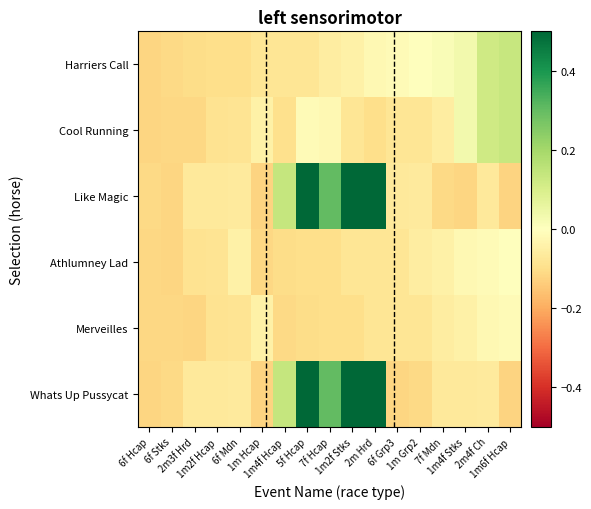

Reading right to left, extract all data points from this chart.

Harriers Call: 1m6f Hcap=0.1	2m4f Ch=0.1	1m4f Stks=0.0	7f Mdn=0.0	1m Grp2=-0.0	6f Grp3=-0.0	2m Hrd=-0.0	1m2f Stks=-0.0	7f Hcap=-0.1	5f Hcap=-0.1	1m4f Hcap=-0.1	1m Hcap=-0.1	6f Mdn=-0.1	1m2f Hcap=-0.1	2m3f Hrd=-0.1	6f Stks=-0.1	6f Hcap=-0.1
Cool Running: 1m6f Hcap=0.1	2m4f Ch=0.1	1m4f Stks=0.0	7f Mdn=-0.1	1m Grp2=-0.1	6f Grp3=-0.1	2m Hrd=-0.1	1m2f Stks=-0.1	7f Hcap=-0.0	5f Hcap=-0.0	1m4f Hcap=-0.1	1m Hcap=-0.0	6f Mdn=-0.1	1m2f Hcap=-0.1	2m3f Hrd=-0.1	6f Stks=-0.1	6f Hcap=-0.1
Like Magic: 1m6f Hcap=-0.1	2m4f Ch=-0.1	1m4f Stks=-0.1	7f Mdn=-0.1	1m Grp2=-0.1	6f Grp3=-0.1	2m Hrd=0.5	1m2f Stks=0.5	7f Hcap=0.3	5f Hcap=0.5	1m4f Hcap=0.1	1m Hcap=-0.1	6f Mdn=-0.1	1m2f Hcap=-0.1	2m3f Hrd=-0.1	6f Stks=-0.1	6f Hcap=-0.1
Athlumney Lad: 1m6f Hcap=-0.0	2m4f Ch=-0.0	1m4f Stks=-0.0	7f Mdn=-0.0	1m Grp2=-0.1	6f Grp3=-0.1	2m Hrd=-0.1	1m2f Stks=-0.1	7f Hcap=-0.1	5f Hcap=-0.1	1m4f Hcap=-0.1	1m Hcap=-0.1	6f Mdn=-0.0	1m2f Hcap=-0.1	2m3f Hrd=-0.1	6f Stks=-0.1	6f Hcap=-0.1
Merveilles: 1m6f Hcap=-0.0	2m4f Ch=-0.0	1m4f Stks=-0.0	7f Mdn=-0.1	1m Grp2=-0.1	6f Grp3=-0.1	2m Hrd=-0.1	1m2f Stks=-0.1	7f Hcap=-0.1	5f Hcap=-0.1	1m4f Hcap=-0.1	1m Hcap=-0.0	6f Mdn=-0.1	1m2f Hcap=-0.1	2m3f Hrd=-0.1	6f Stks=-0.1	6f Hcap=-0.1
Whats Up Pussycat: 1m6f Hcap=-0.1	2m4f Ch=-0.1	1m4f Stks=-0.1	7f Mdn=-0.1	1m Grp2=-0.1	6f Grp3=-0.1	2m Hrd=0.5	1m2f Stks=0.5	7f Hcap=0.3	5f Hcap=0.5	1m4f Hcap=0.1	1m Hcap=-0.1	6f Mdn=-0.1	1m2f Hcap=-0.1	2m3f Hrd=-0.1	6f Stks=-0.1	6f Hcap=-0.1